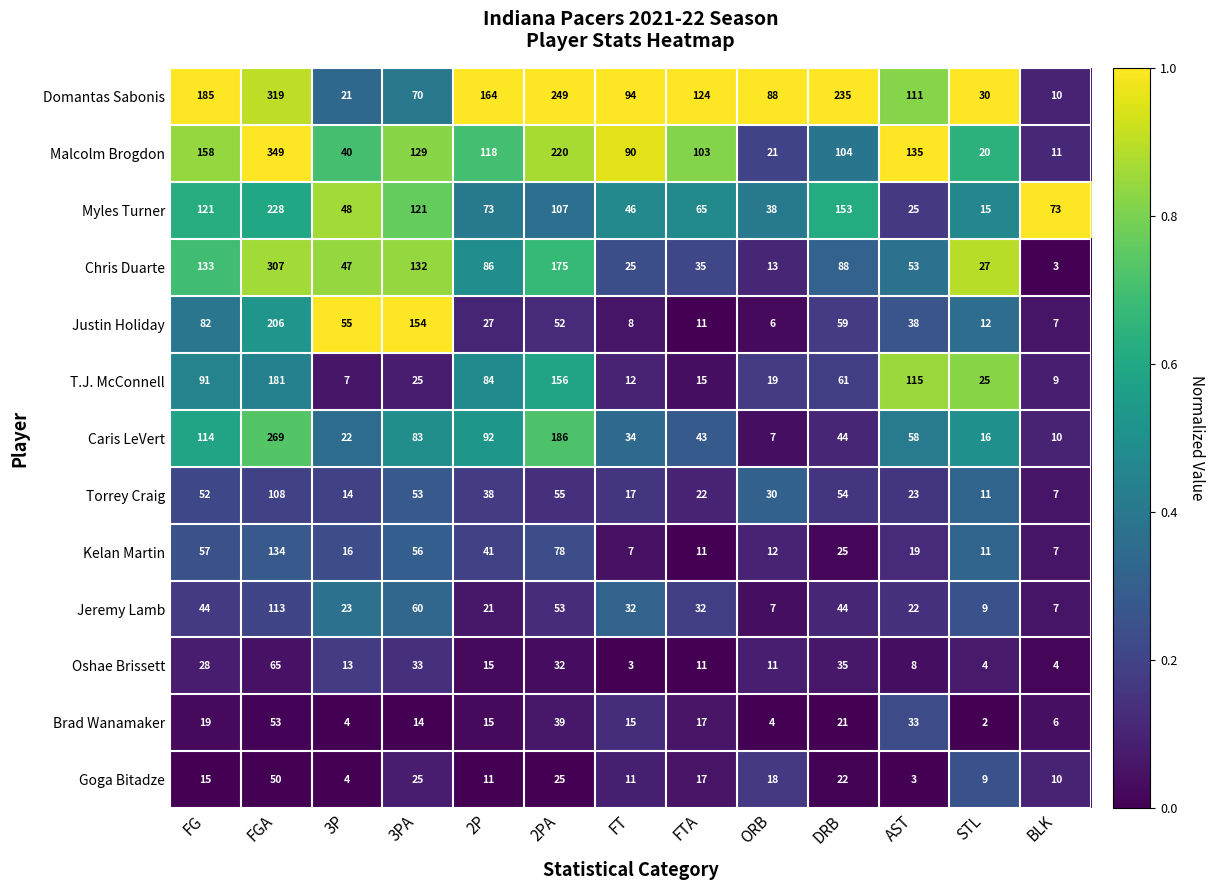

What is the total value across all series at AST?

643